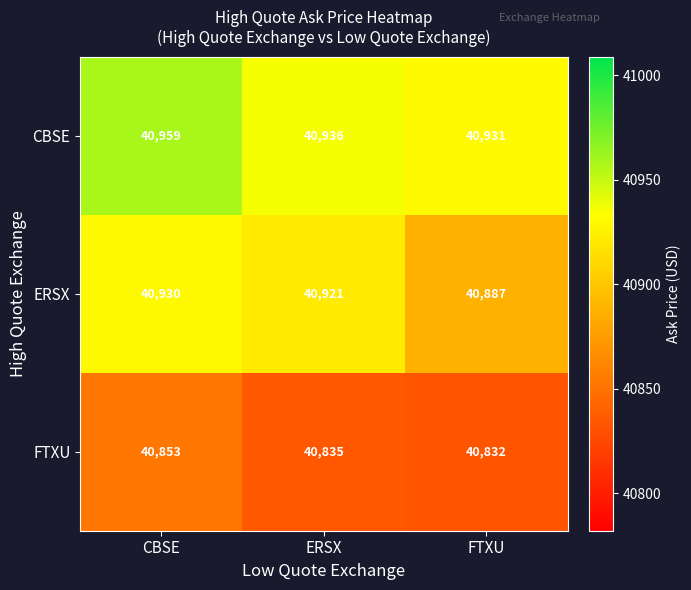

True or false: CBSE has a value of 40936 at ERSX.

True